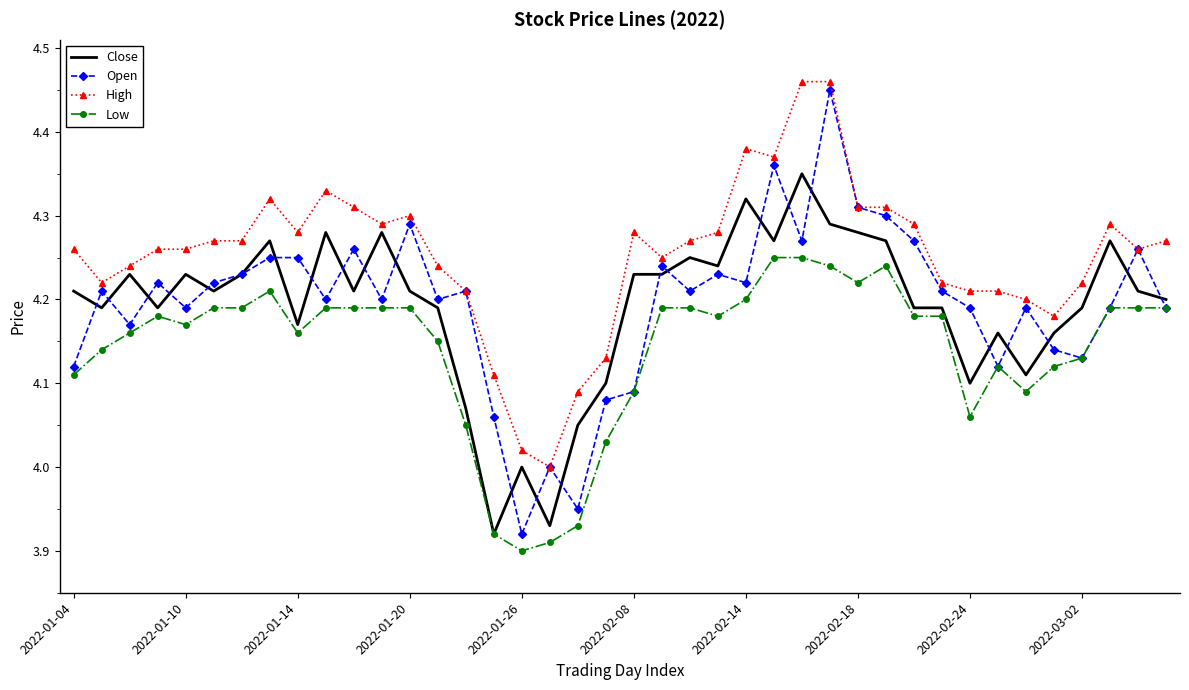

Which series has the widest spread of values?

Open